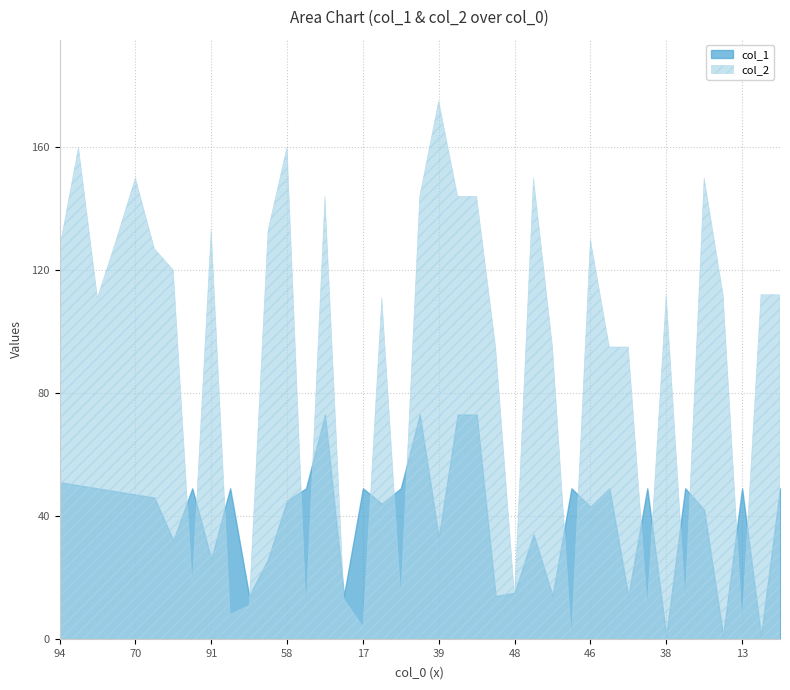

Where is col_1 nearest to the value 37?

35